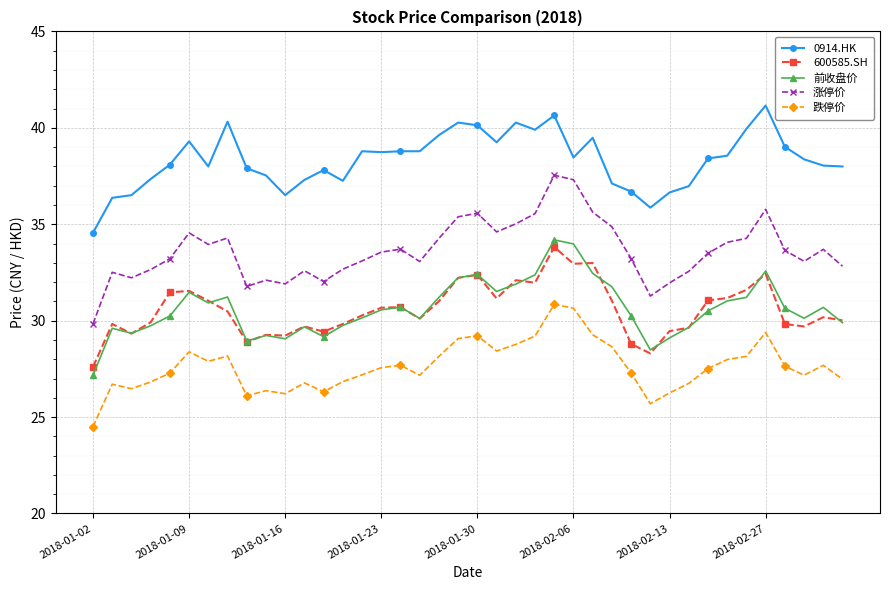

What is the average value of the 跌停价 series?

27.6